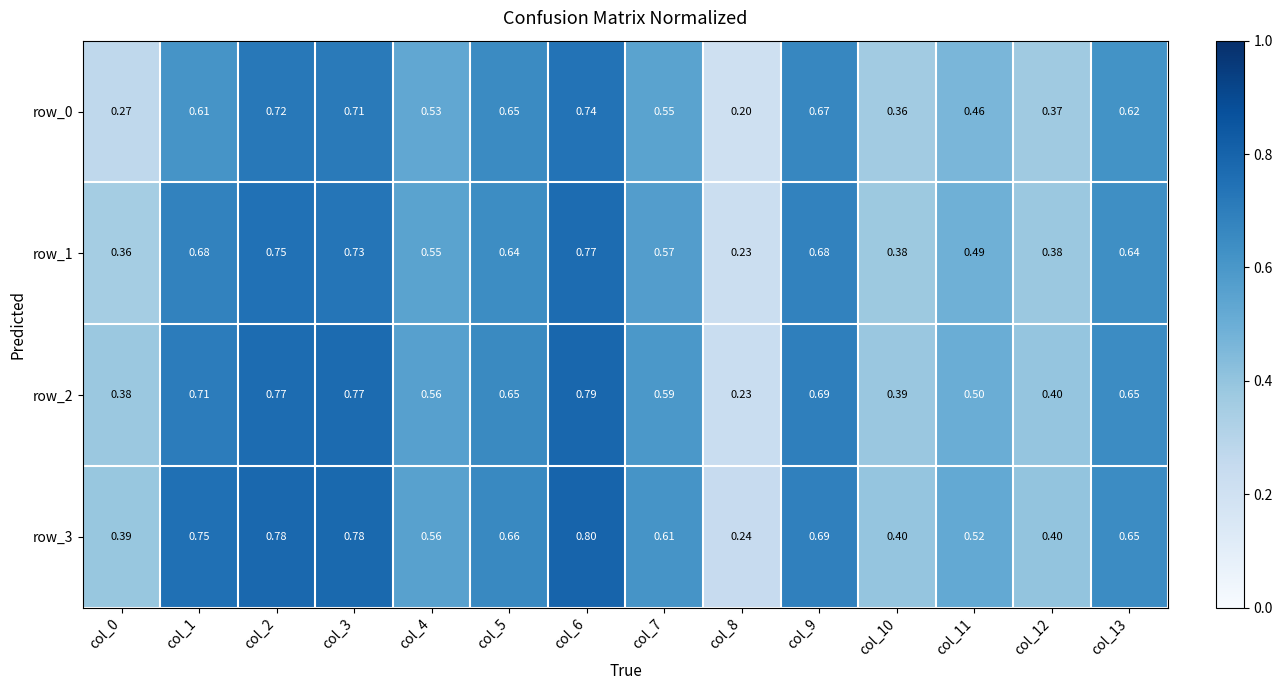

At how many categories does at least one series exceed 0?

14